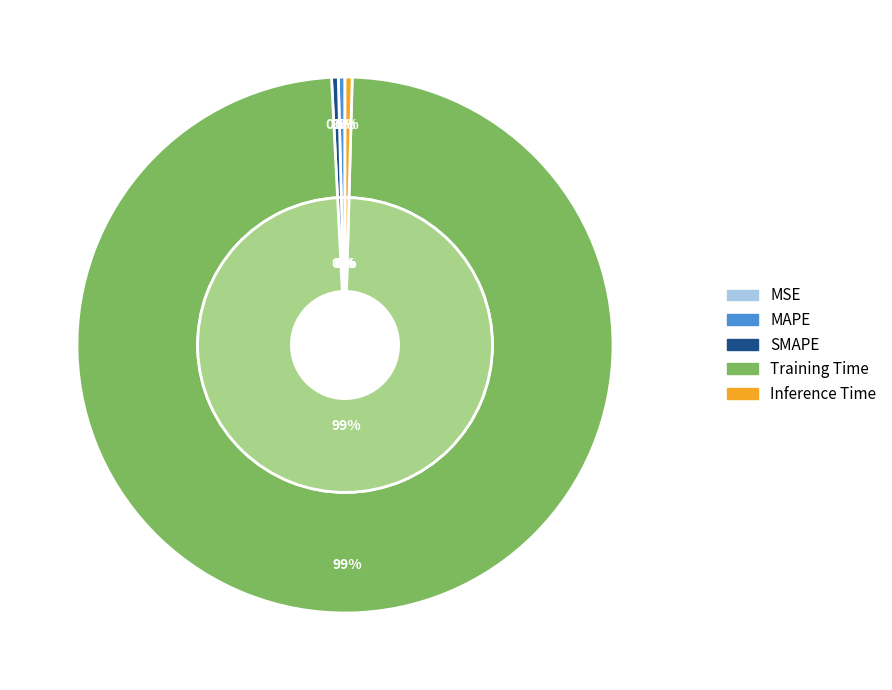

Which has a higher value, SMAPE or MSE?

SMAPE